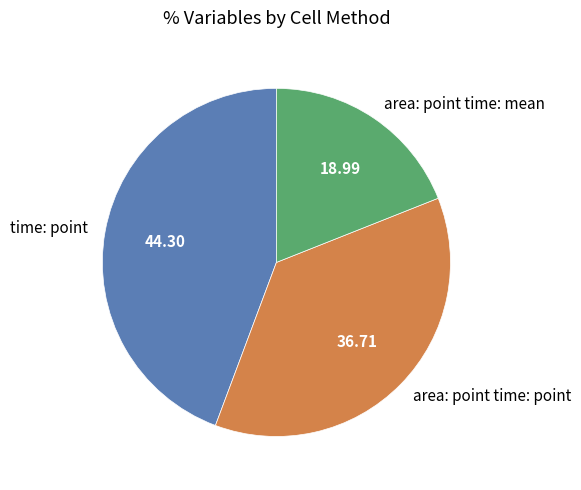

Is it true that time: point is 44% of the pie?

True